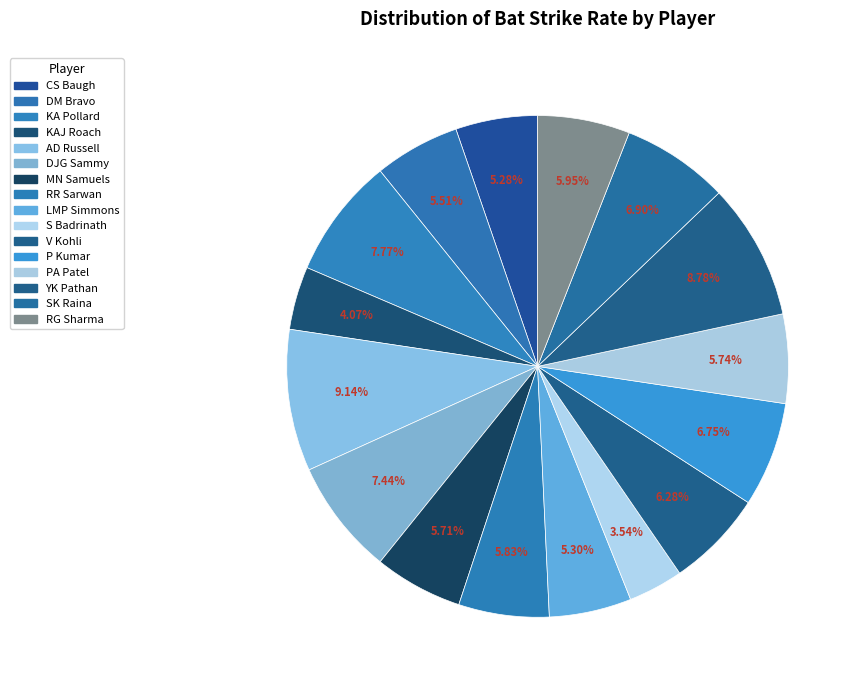

To the nearest percent, what is the difference between the DJG Sammy and RG Sharma slice percentages?

1%